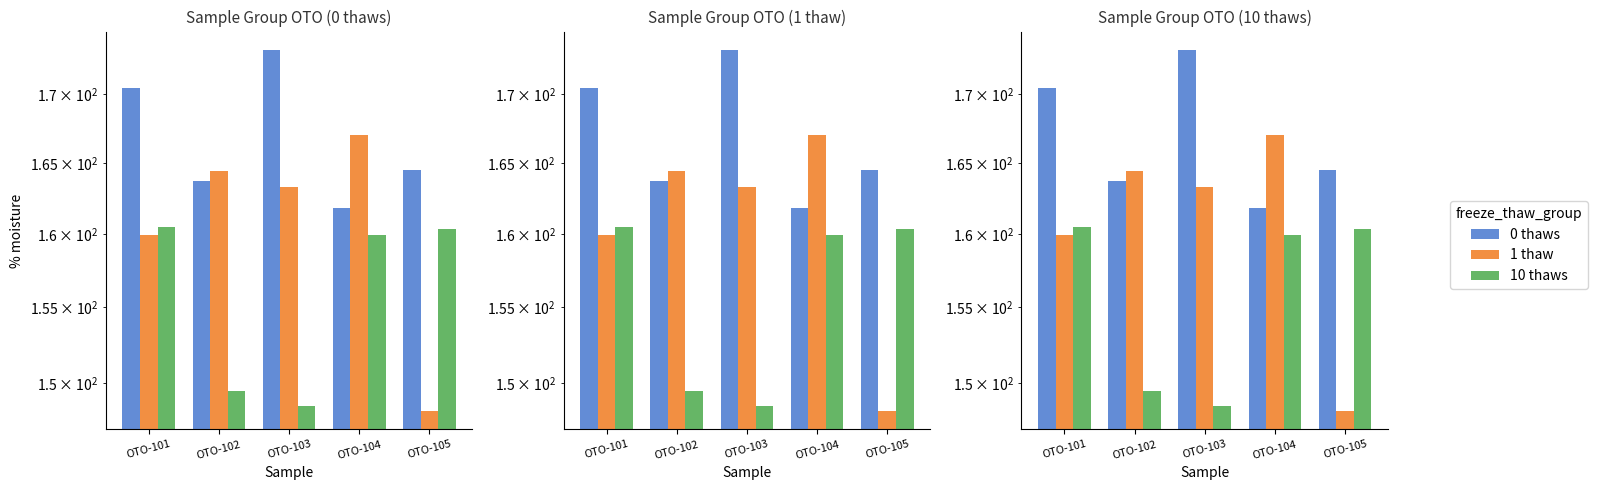

Which series has the largest range (max minus min)?

1 thaw